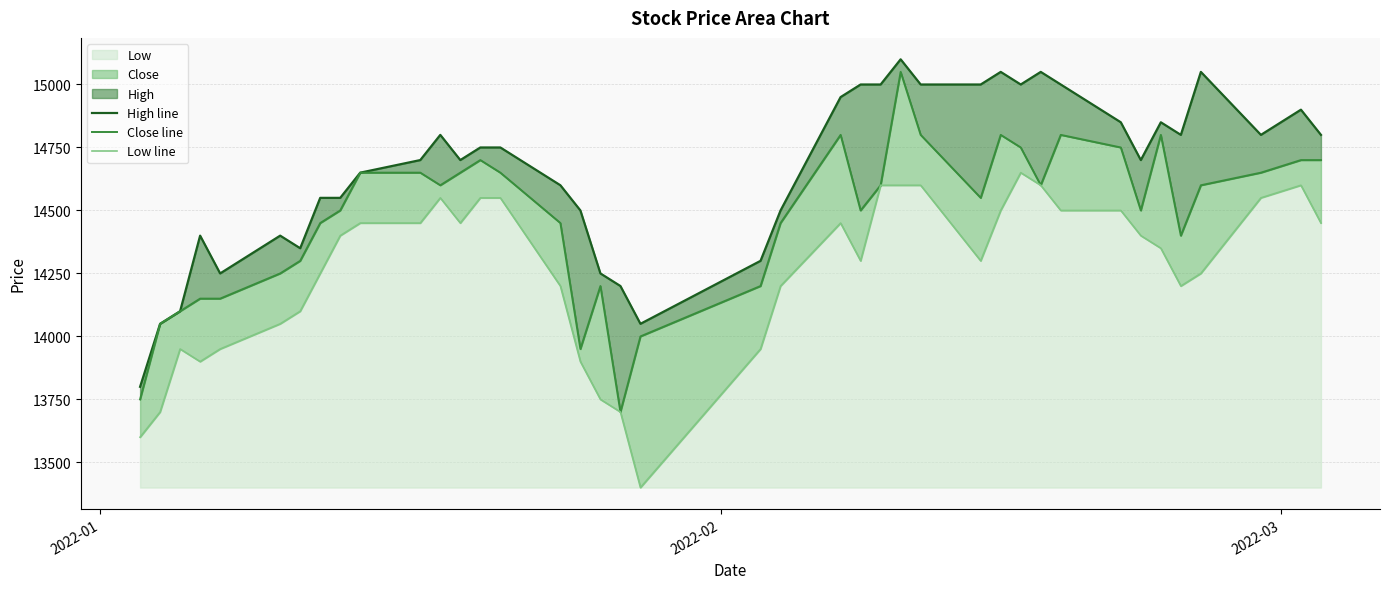

Rank the series by their average value, from lowest to highest.

Low line, Close line, High line